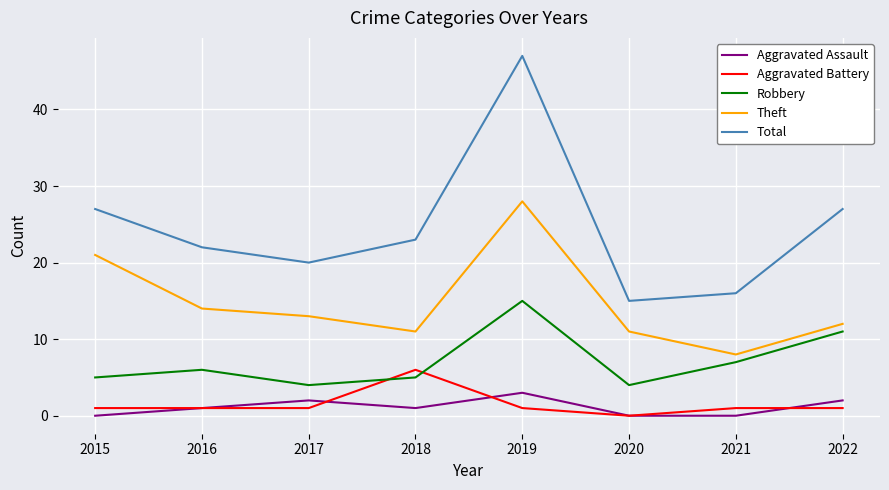

True or false: Robbery and Aggravated Assault cross at least once.

False